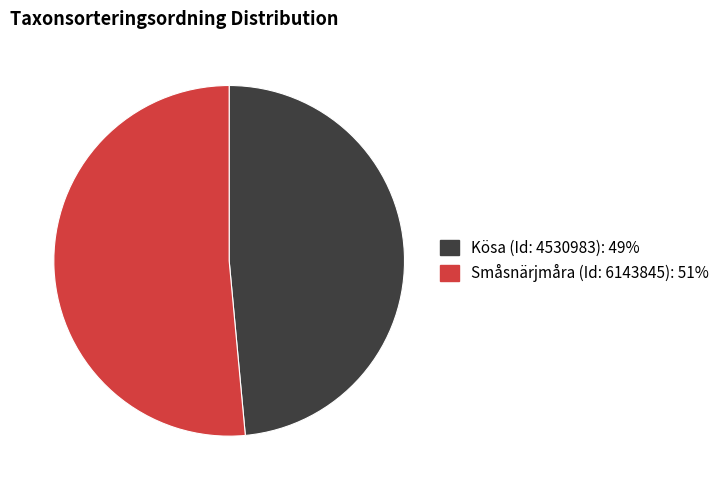

Combined, do Småsnärjmåra (Id: 6143845) and Kösa (Id: 4530983) account for over 50%?

Yes